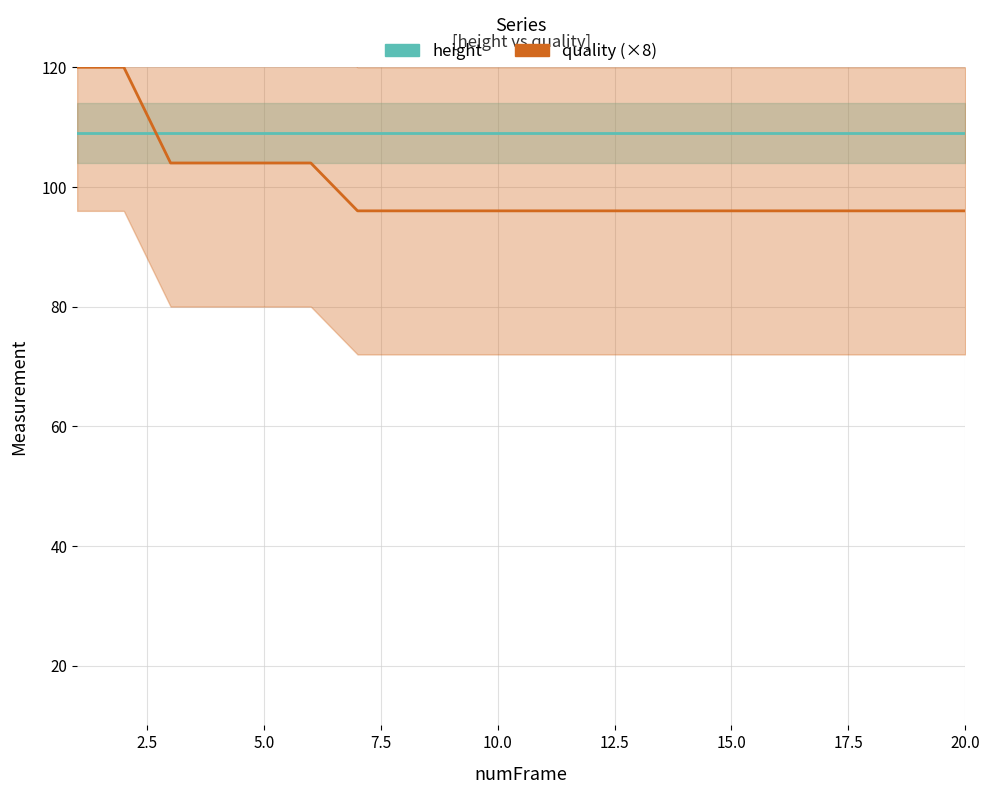

The value of height at 10 is 109. True or false?

True